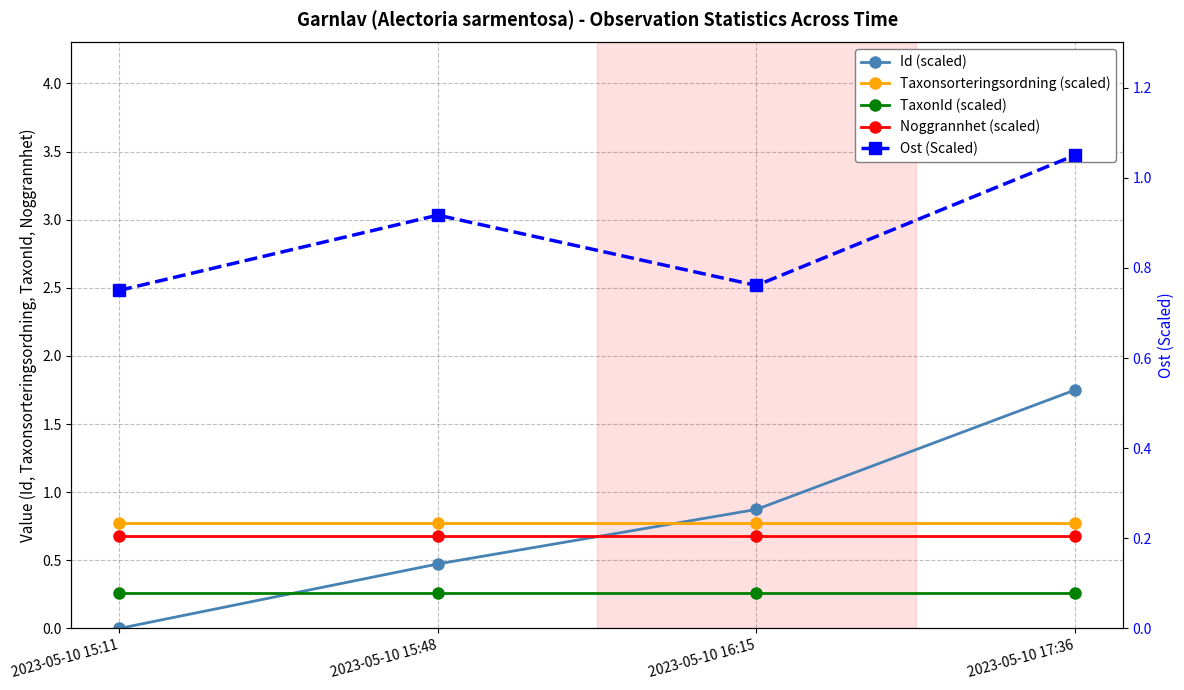

Does the chart have visible grid lines?

Yes